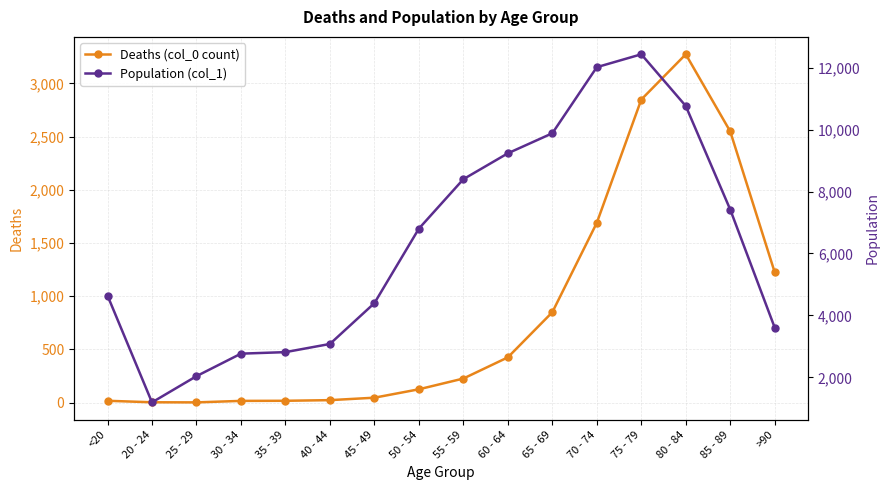

What is the greatest value displayed?

12434